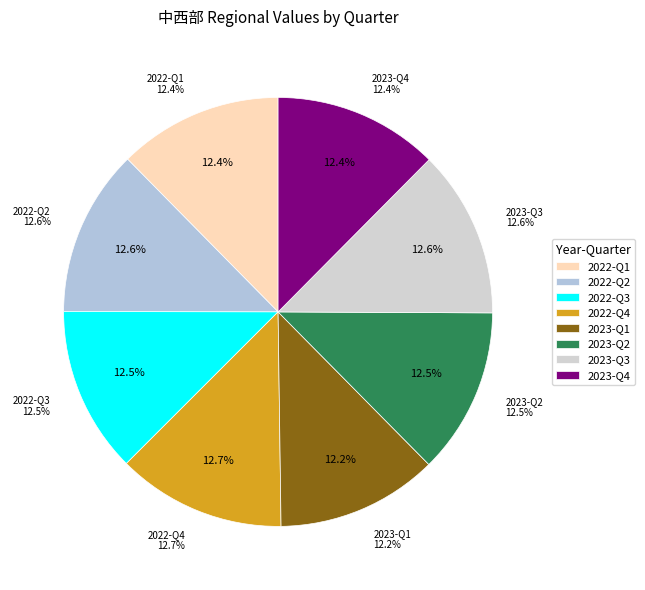

What is the largest slice in the pie chart?

2022-Q4